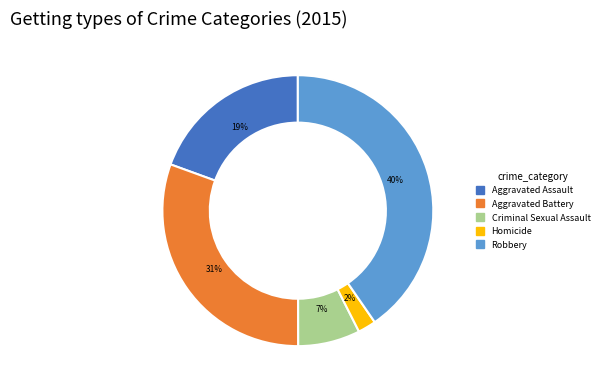

Which slice is the largest?

Robbery